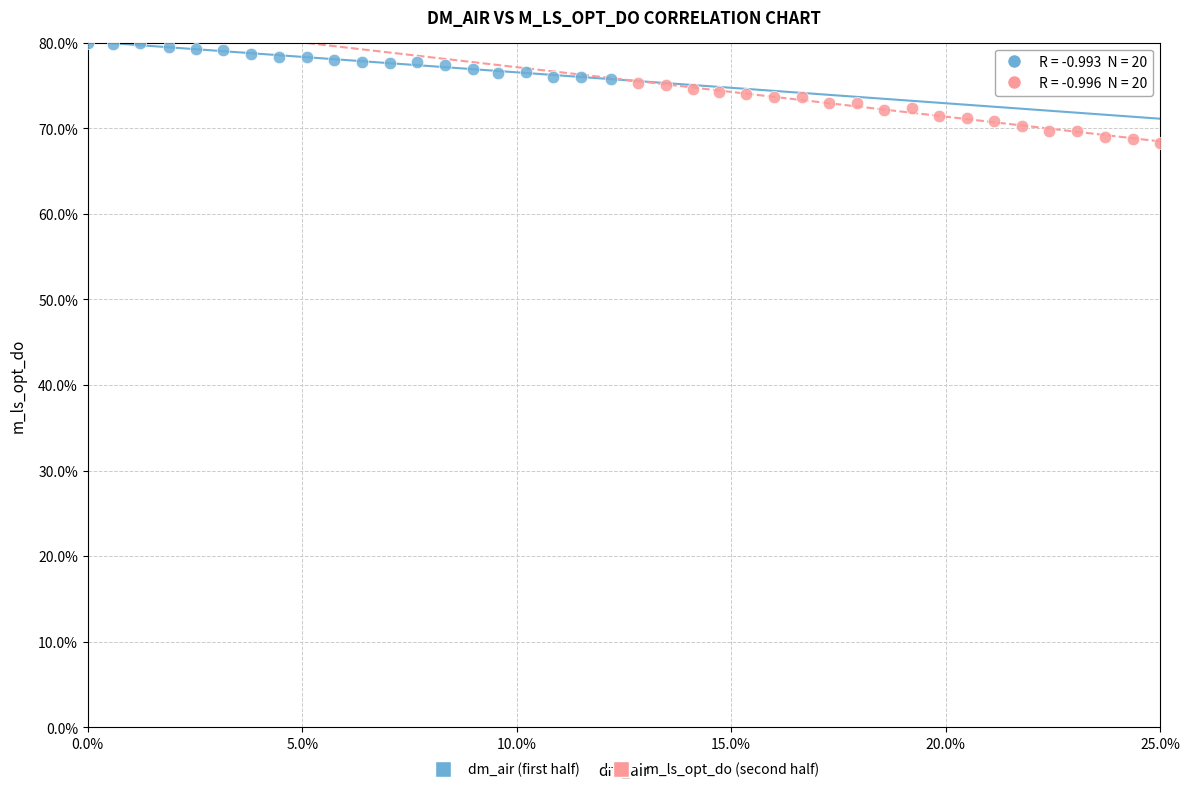

Which series reaches the maximum Y coordinate?

dm_air (first half)